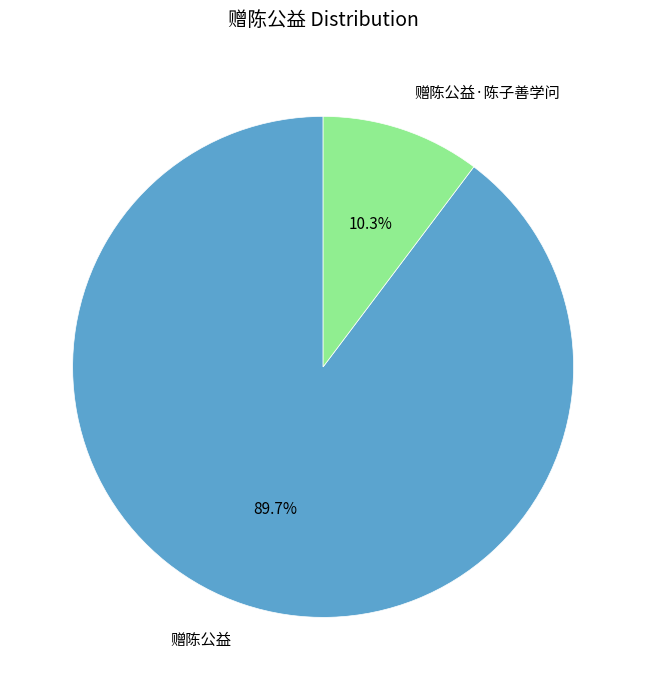

Does 赠陈公益 account for over 50% of the chart?

Yes